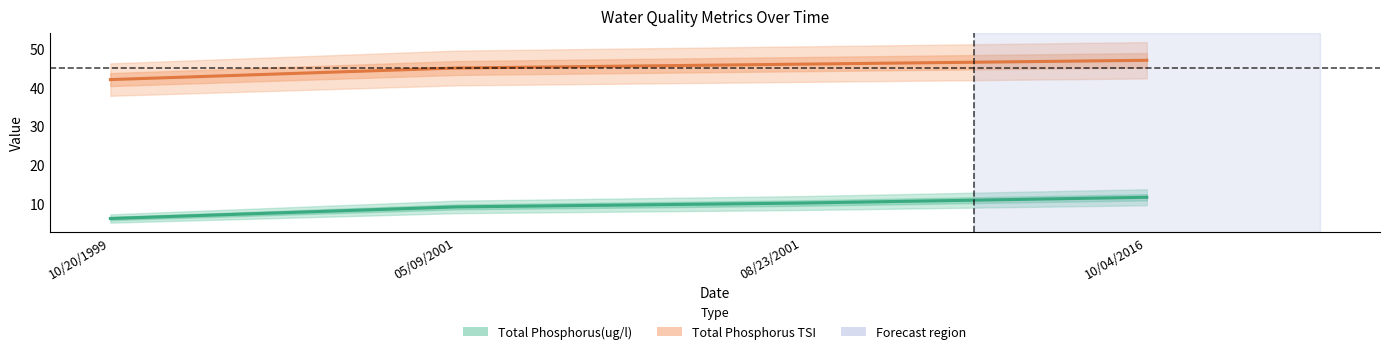

True or false: Total Phosphorus(ug/l) has more than 0 interior local peaks.

False